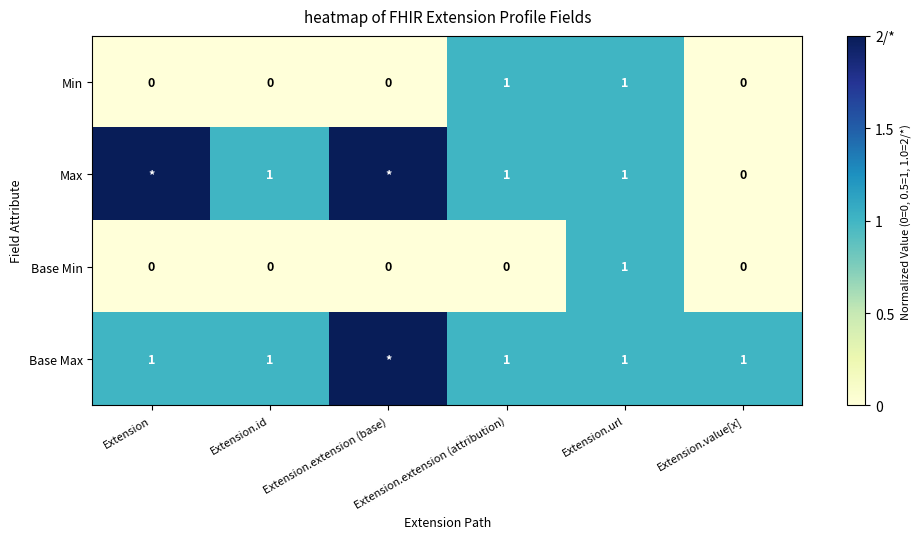

Is it true that Min equals 1 at Extension.url?

True